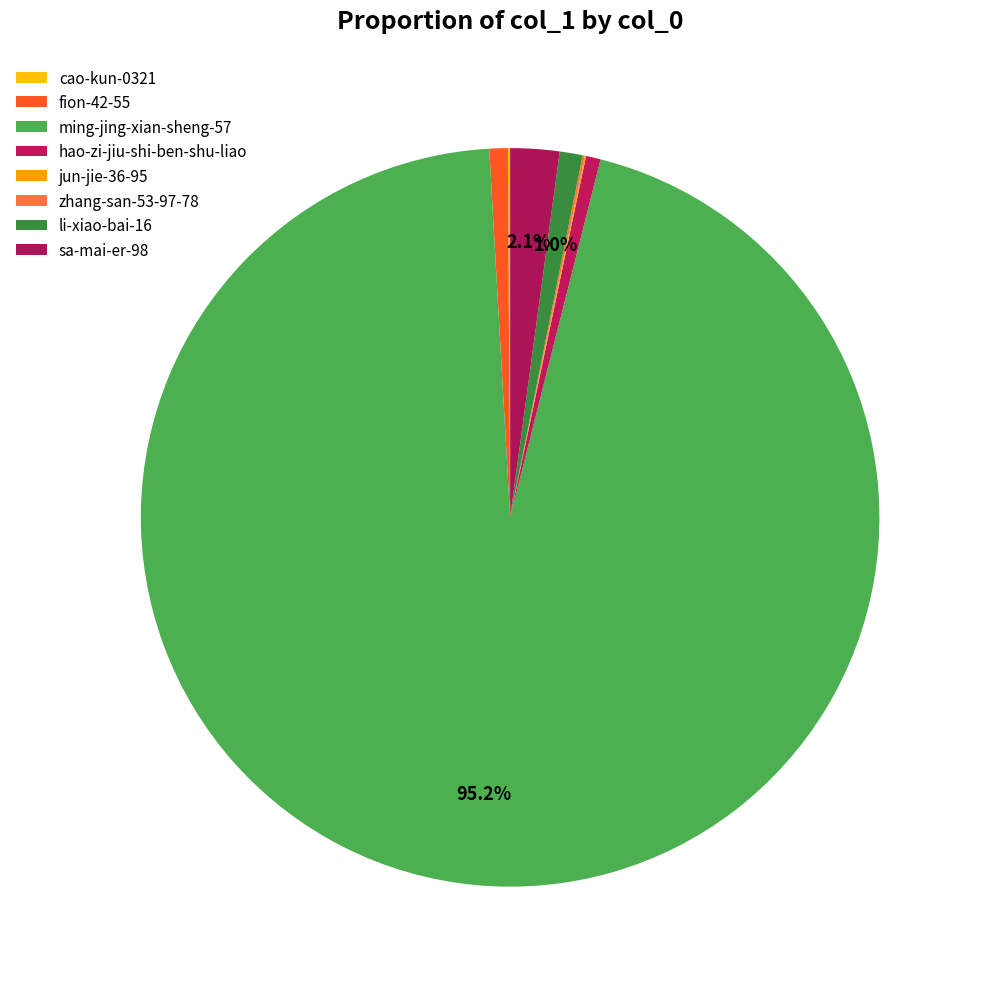

Which category accounts for the majority?

ming-jing-xian-sheng-57